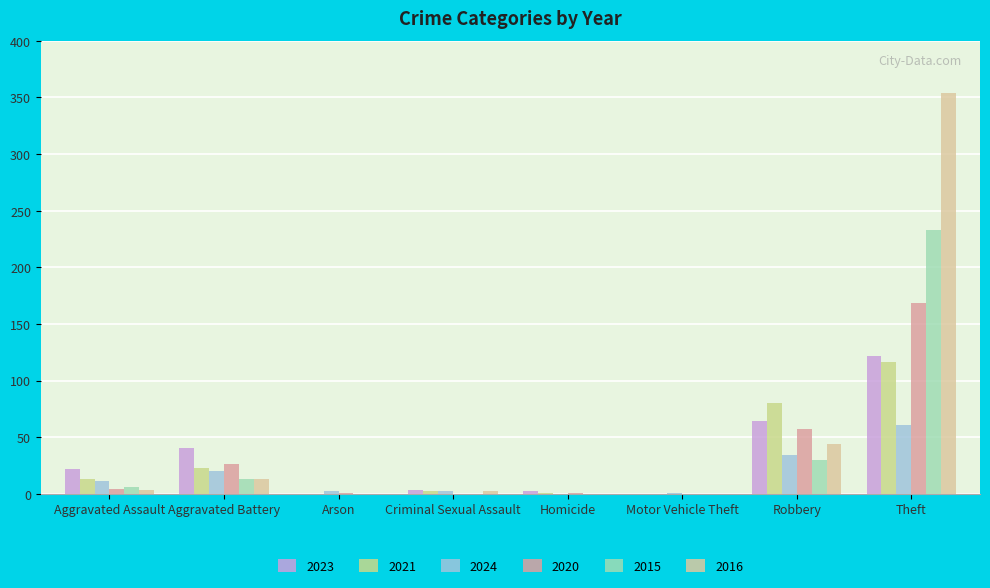

What is the spread (max minus min) of values at Criminal Sexual Assault?

3